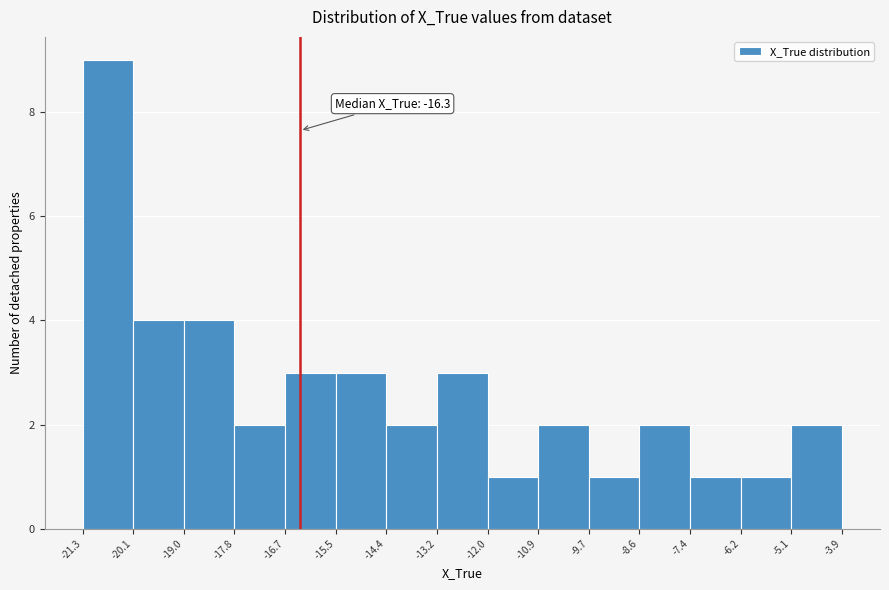

Which range on the x-axis has the tallest bar?

-21.3 to -20.1